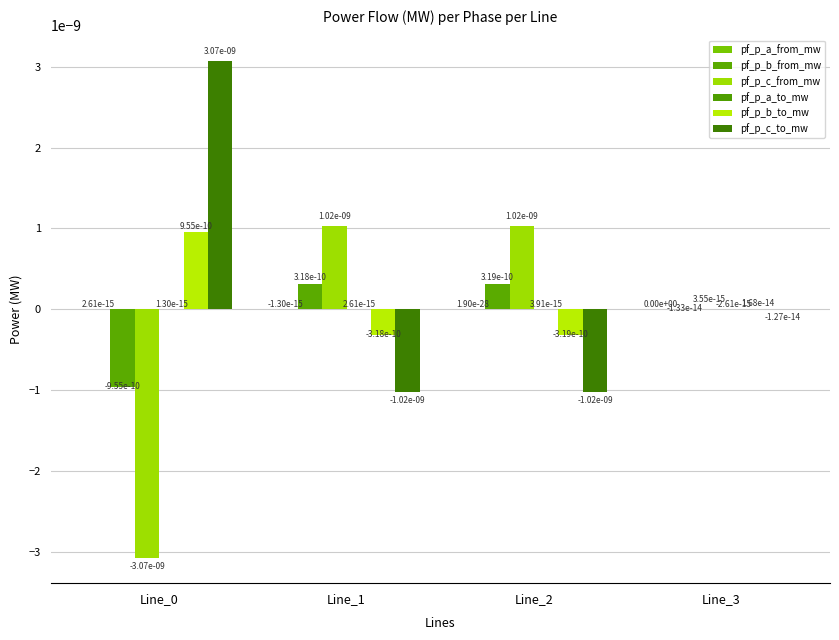

Where is pf_p_b_to_mw nearest to the value 0?

Line_3